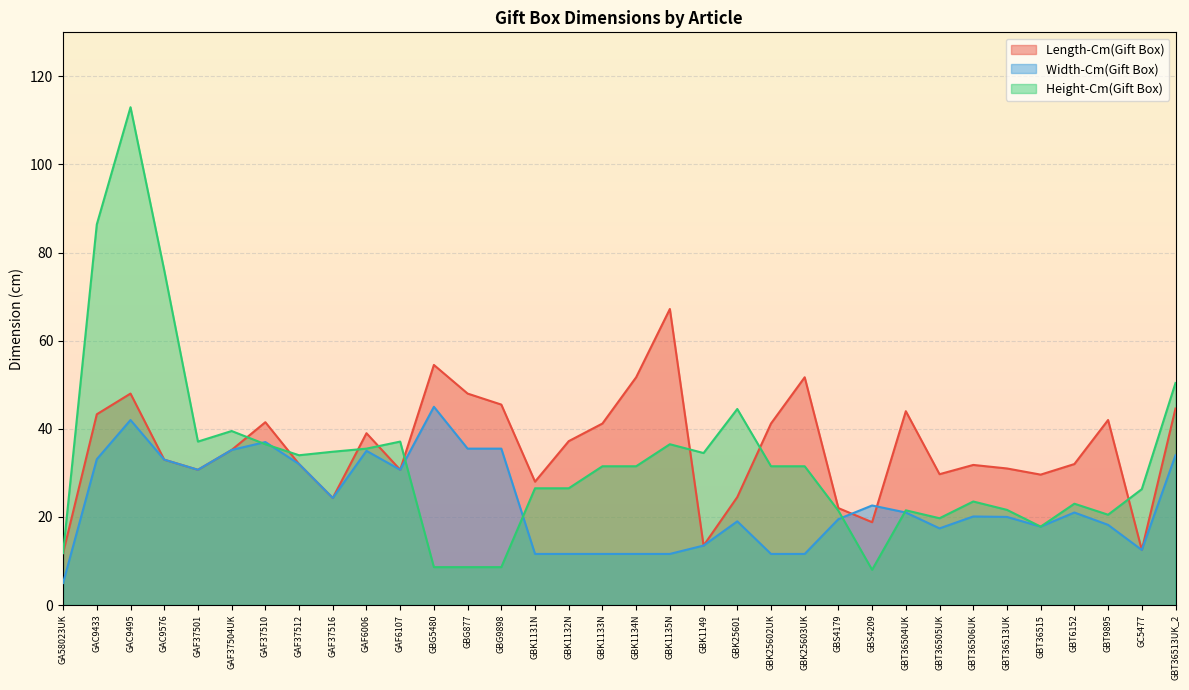

What are all the series names shown in the legend?

Length-Cm(Gift Box), Width-Cm(Gift Box), Height-Cm(Gift Box)